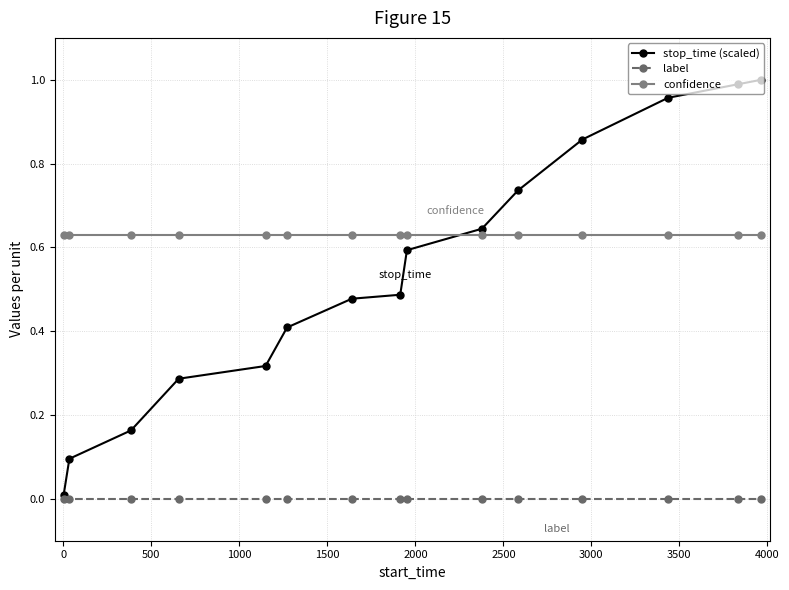

True or false: confidence and label cross at least once.

False